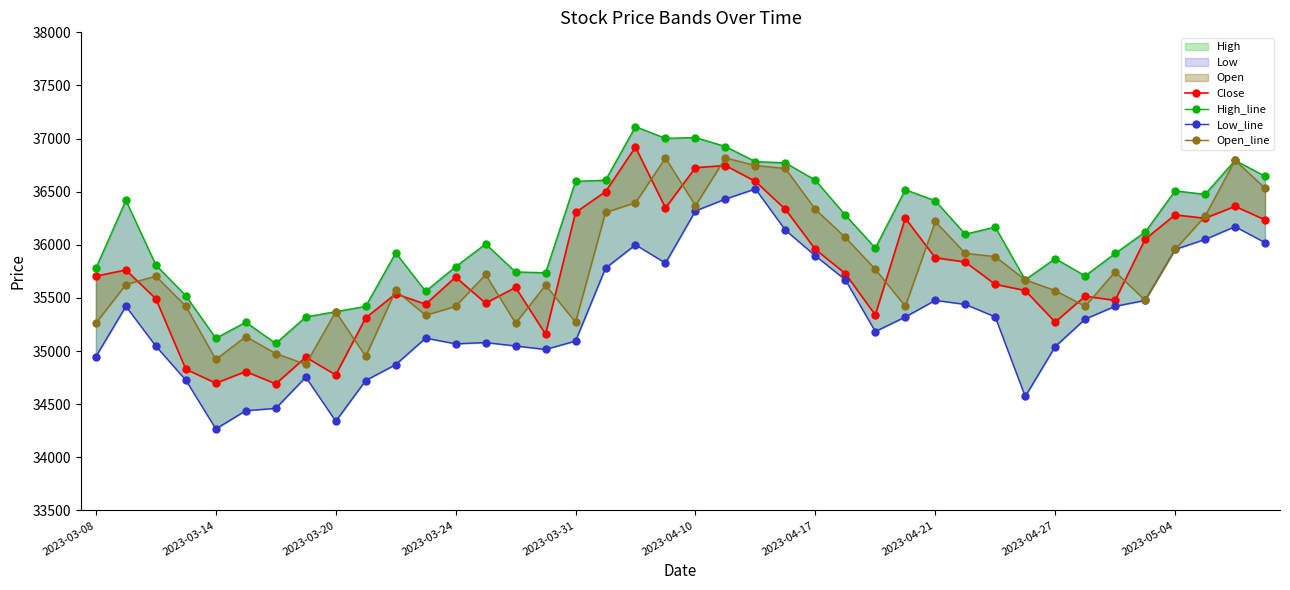

What is the average value of the Low_line series?

35344.5